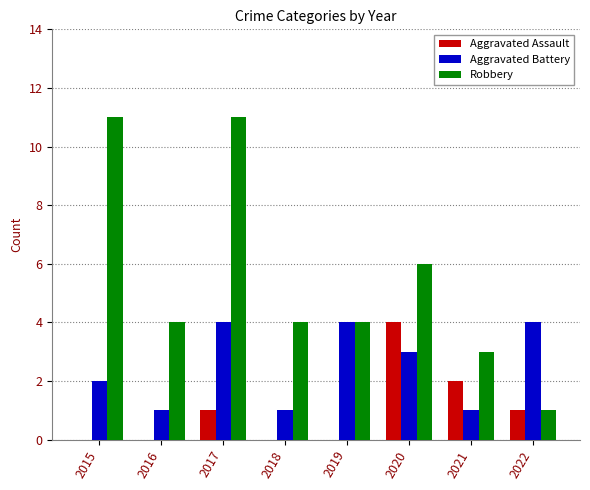

Which series changed the most between 2015 and 2021?

Robbery